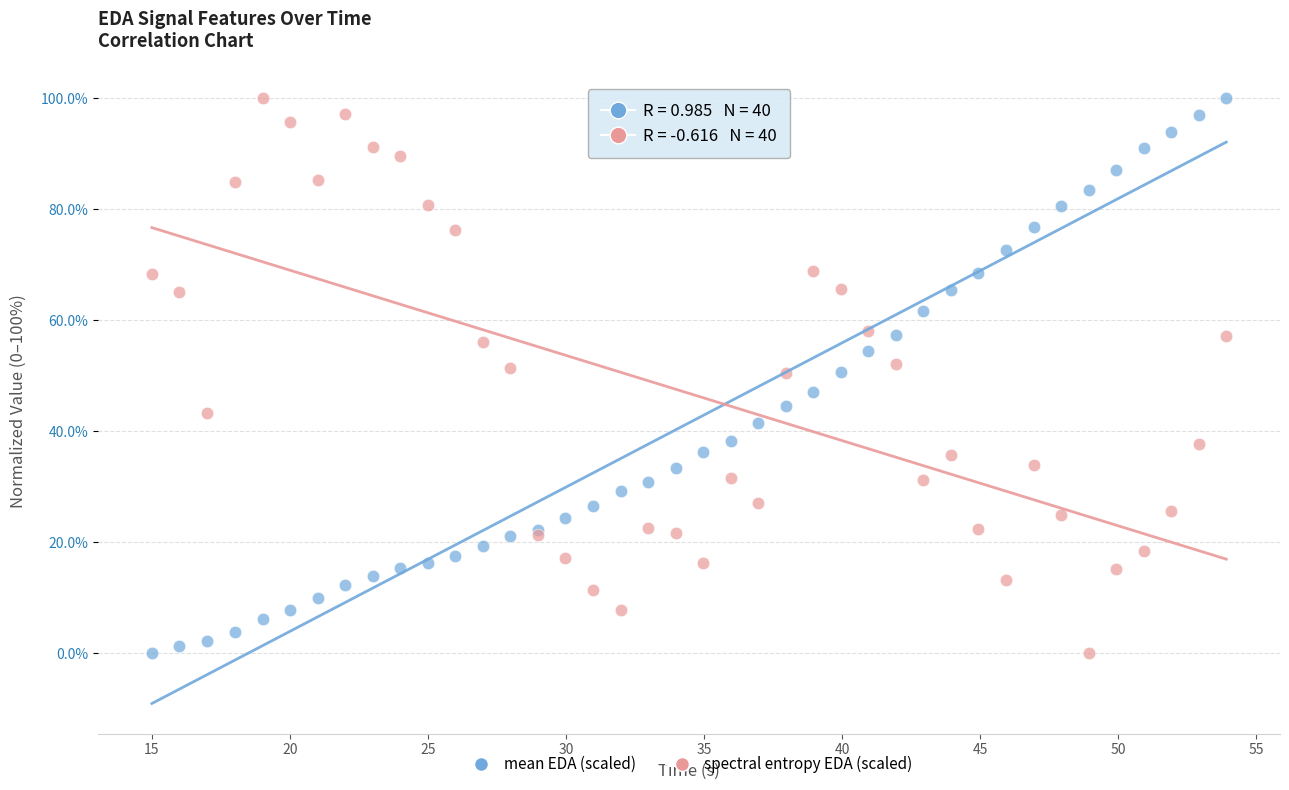

What is the X range (max minus min) for the scatter plot?

38.9